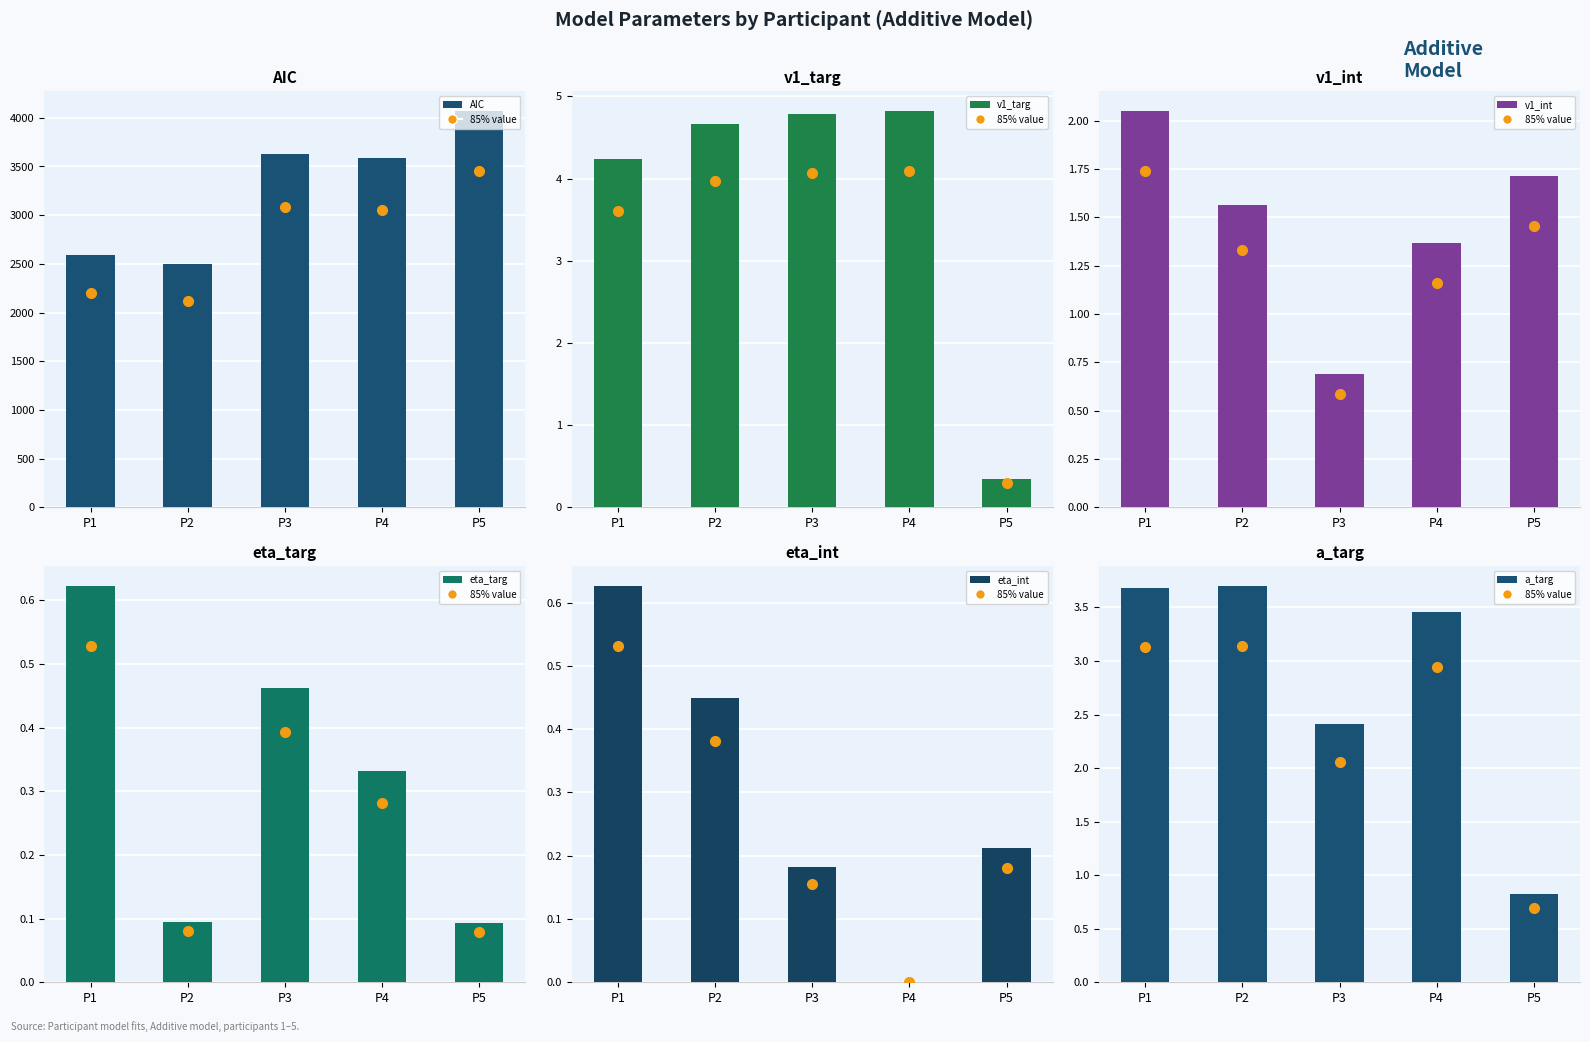

How many groups of bars are there?

5